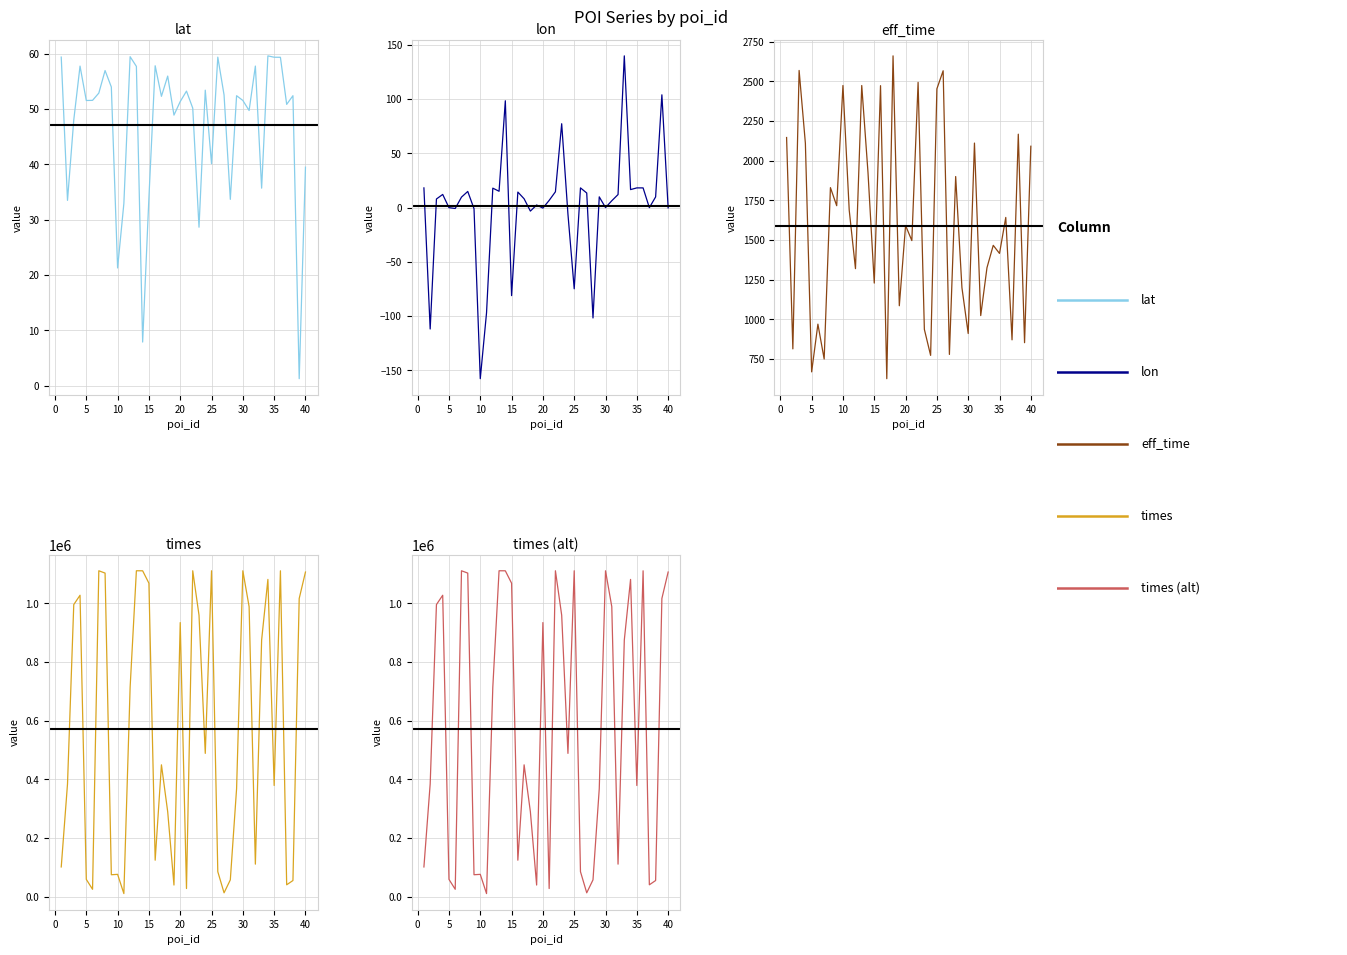

What are all the series names shown in the legend?

lat, lon, eff_time, times, times (panel2)